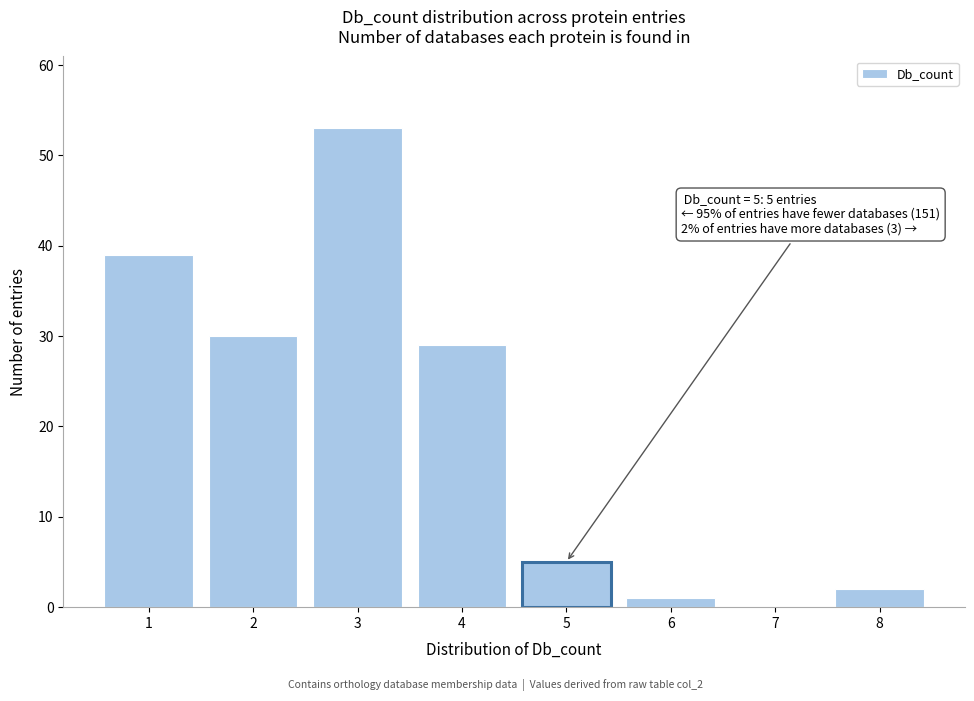

Reading left to right, what are all the values shown in this chart?

1=39	2=30	3=53	4=29	5=5	6=1	7=0	8=2